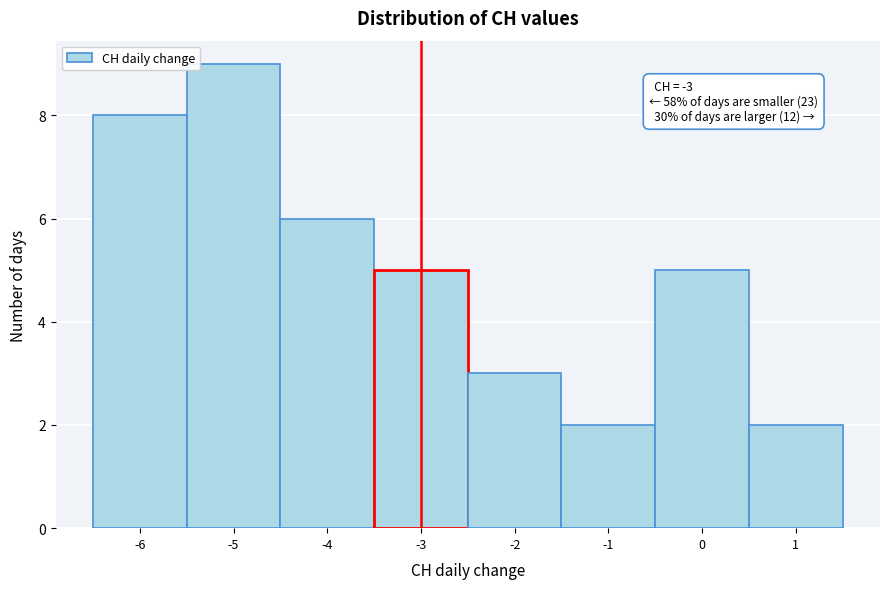

Which range on the x-axis has the tallest bar?

-5.5 to -4.5